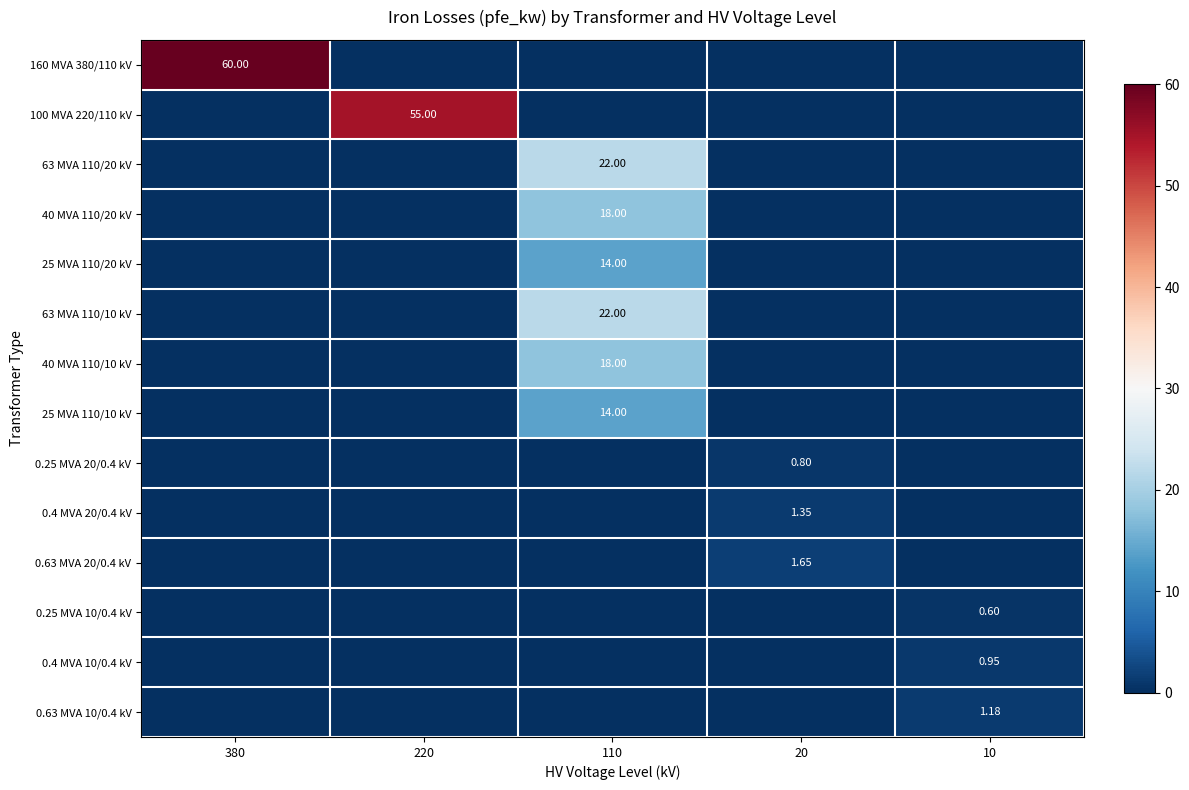

Rank the series at 110 from lowest to highest value.

160 MVA 380/110 kV, 100 MVA 220/110 kV, 0.25 MVA 20/0.4 kV, 0.4 MVA 20/0.4 kV, 0.63 MVA 20/0.4 kV, 0.25 MVA 10/0.4 kV, 0.4 MVA 10/0.4 kV, 0.63 MVA 10/0.4 kV, 25 MVA 110/20 kV, 25 MVA 110/10 kV, 40 MVA 110/20 kV, 40 MVA 110/10 kV, 63 MVA 110/20 kV, 63 MVA 110/10 kV